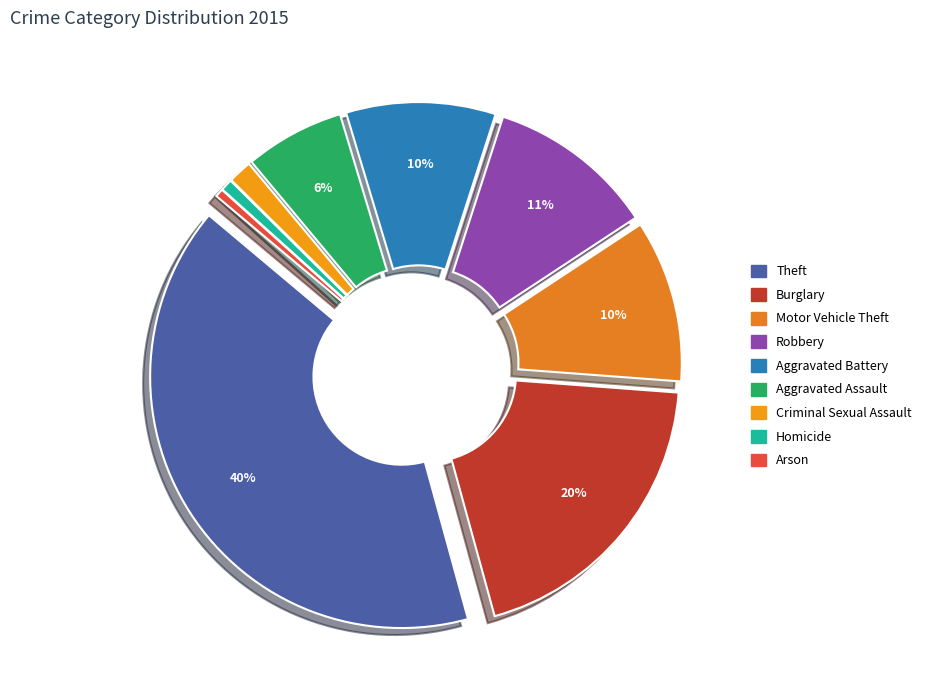

What percentage is the Motor Vehicle Theft slice, to the nearest percent?

10%